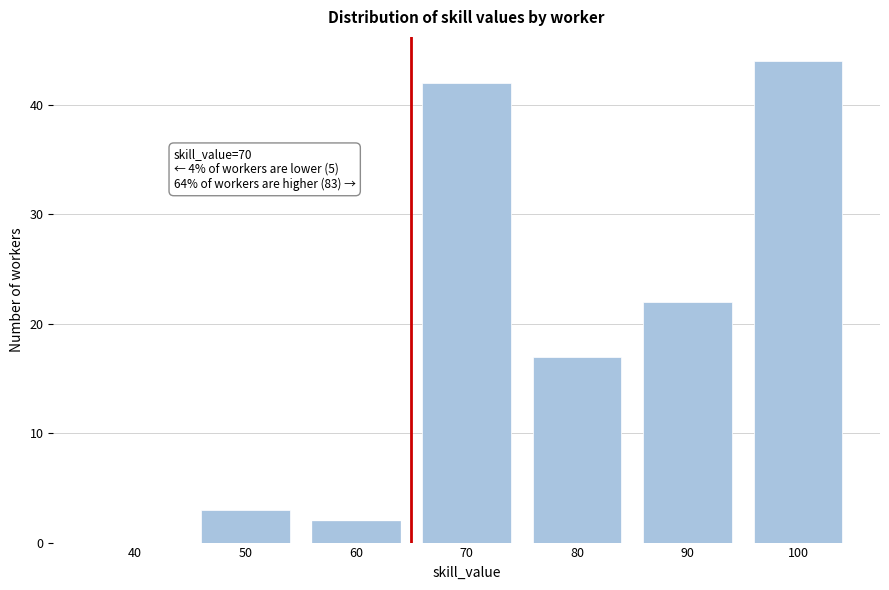

Reading left to right, what are all the values shown in this chart?

40=0	50=3	60=2	70=42	80=17	90=22	100=44